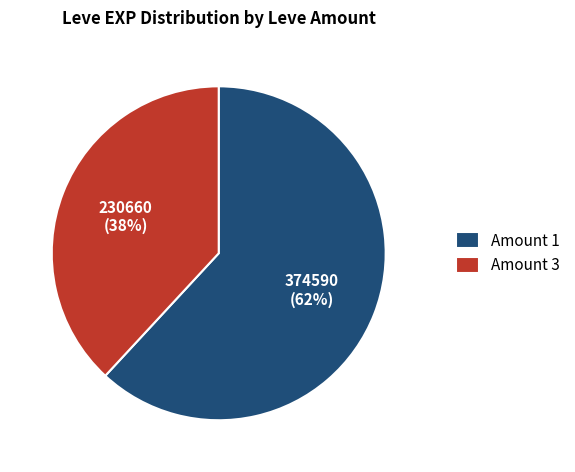

To the nearest percent, what is the average slice percentage?

50%